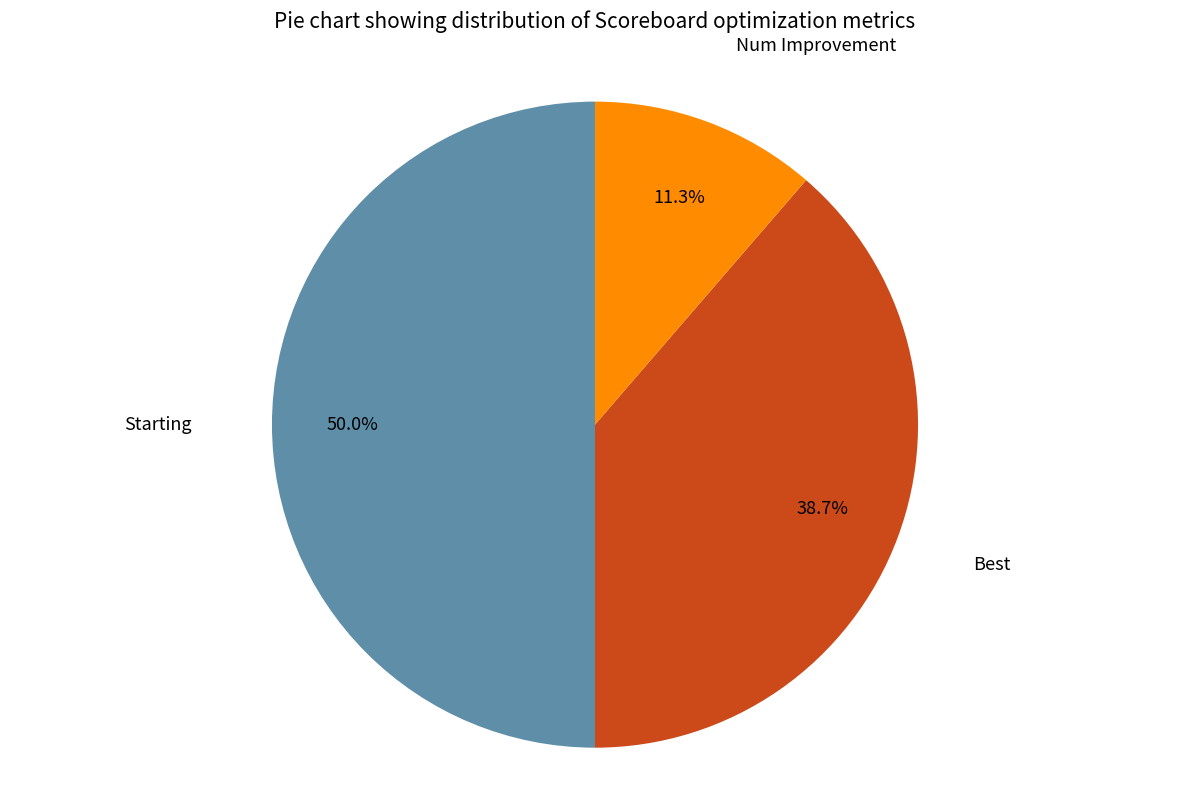

To the nearest percent, what is the average slice percentage?

33%